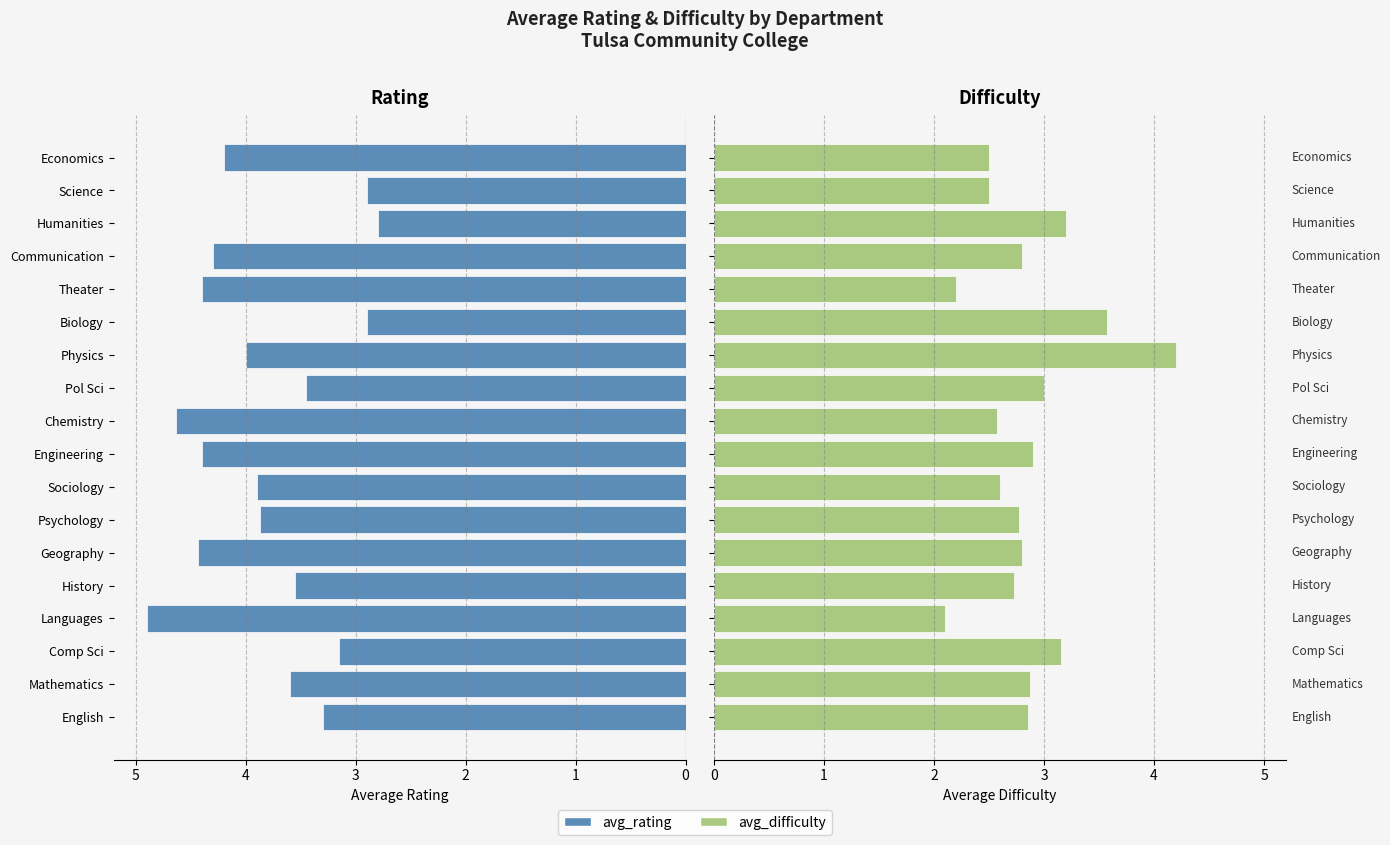

At Sociology, list the series in order from smallest to largest.

avg_difficulty, avg_rating